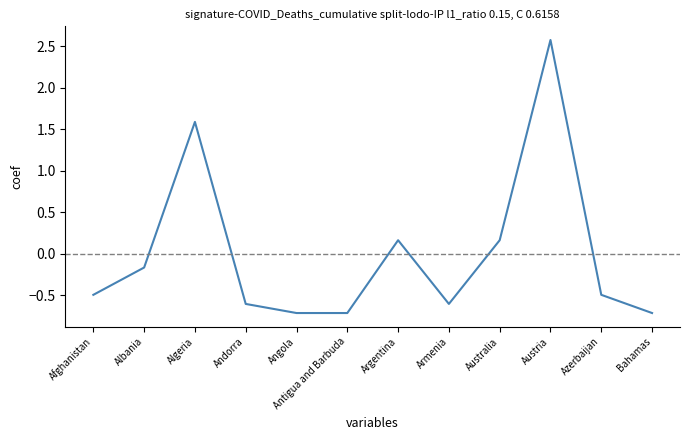

Reading left to right, what are all the values shown in this chart?

-0.5	-0.2	1.6	-0.6	-0.7	-0.7	0.2	-0.6	0.2	2.6	-0.5	-0.7